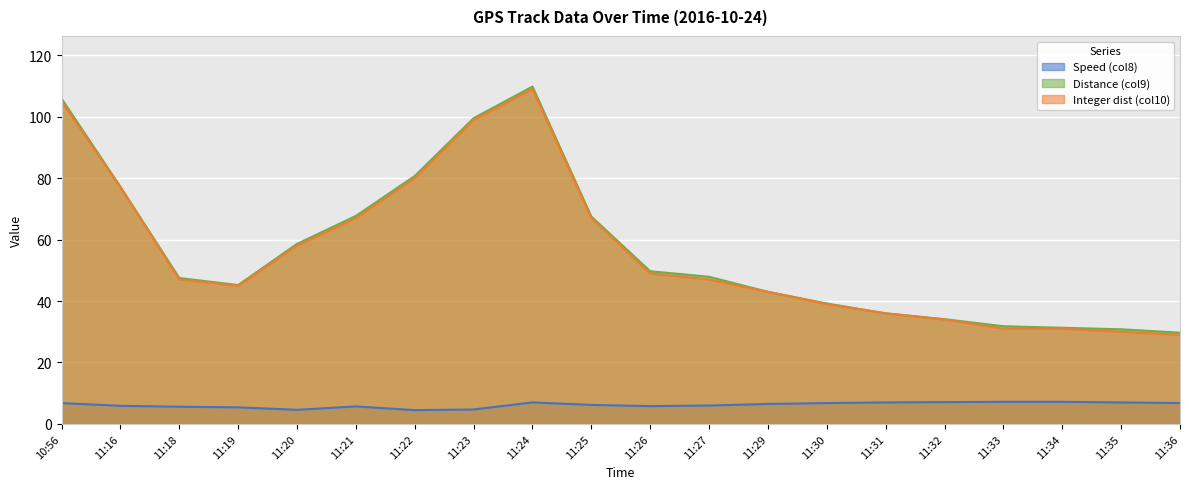

What is the minimum value for Speed (col8)?

4.5